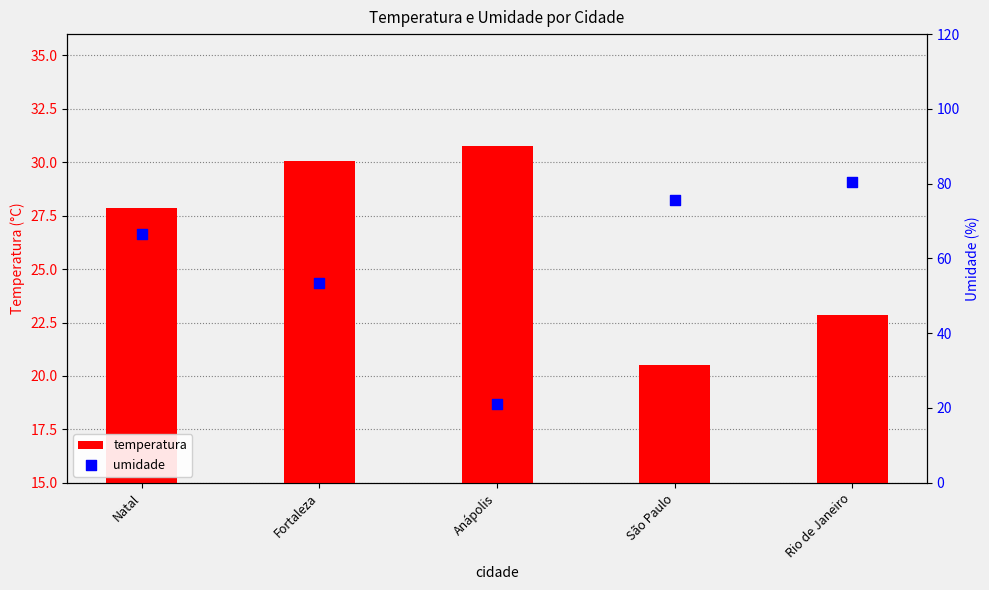

At which category is the sum across all series the highest?

Rio de Janeiro